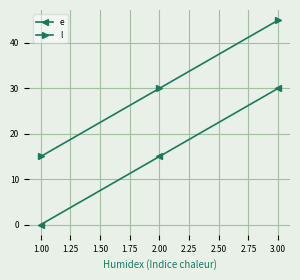

How many data points in l are less than 30?

1